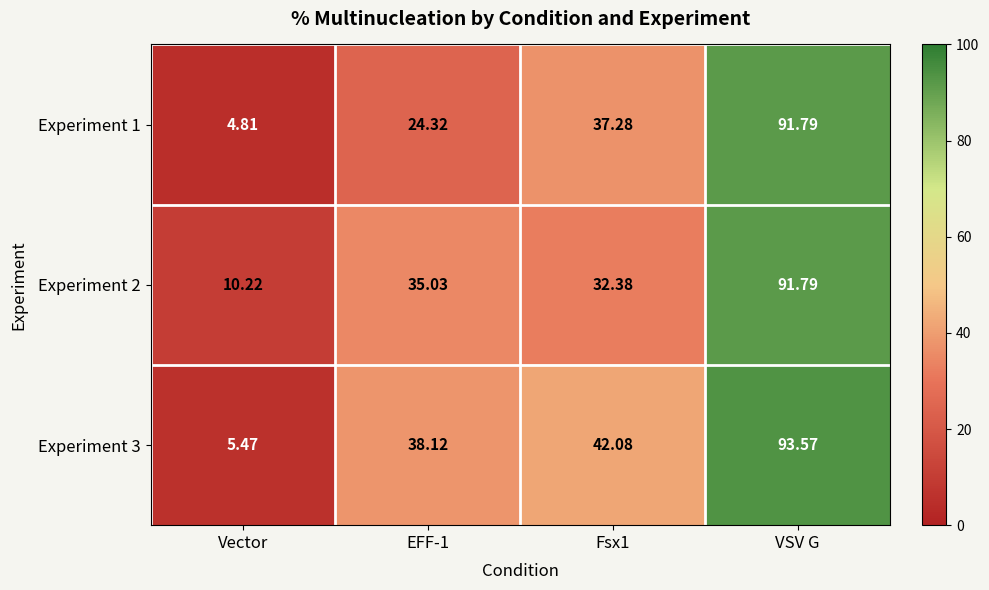

Rank the series by their average value, from lowest to highest.

Experiment 1, Experiment 2, Experiment 3